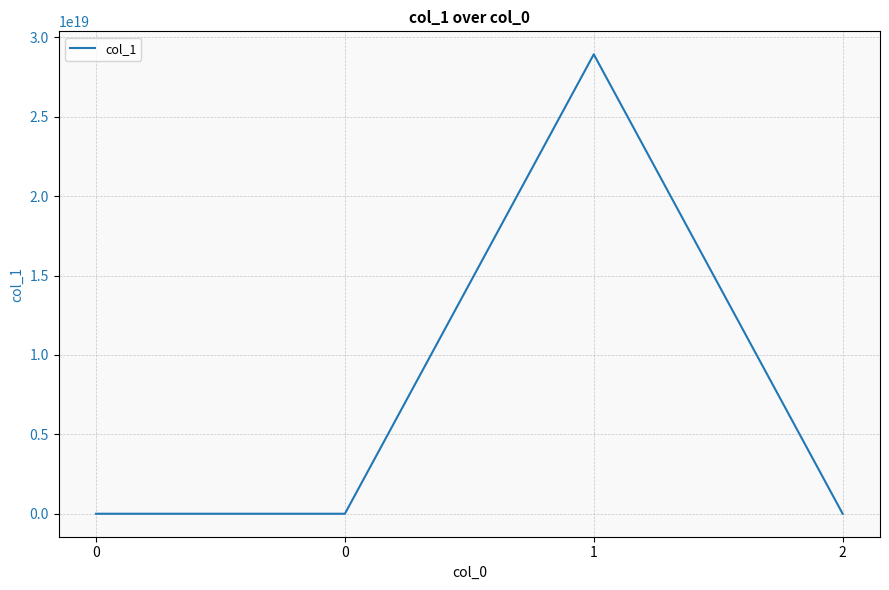

Count the number of values greater than 1250785734.

2